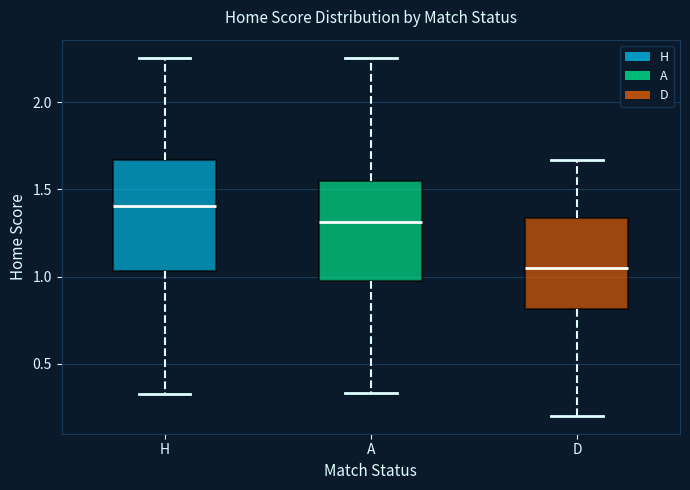

Which box has the lowest median line?

D